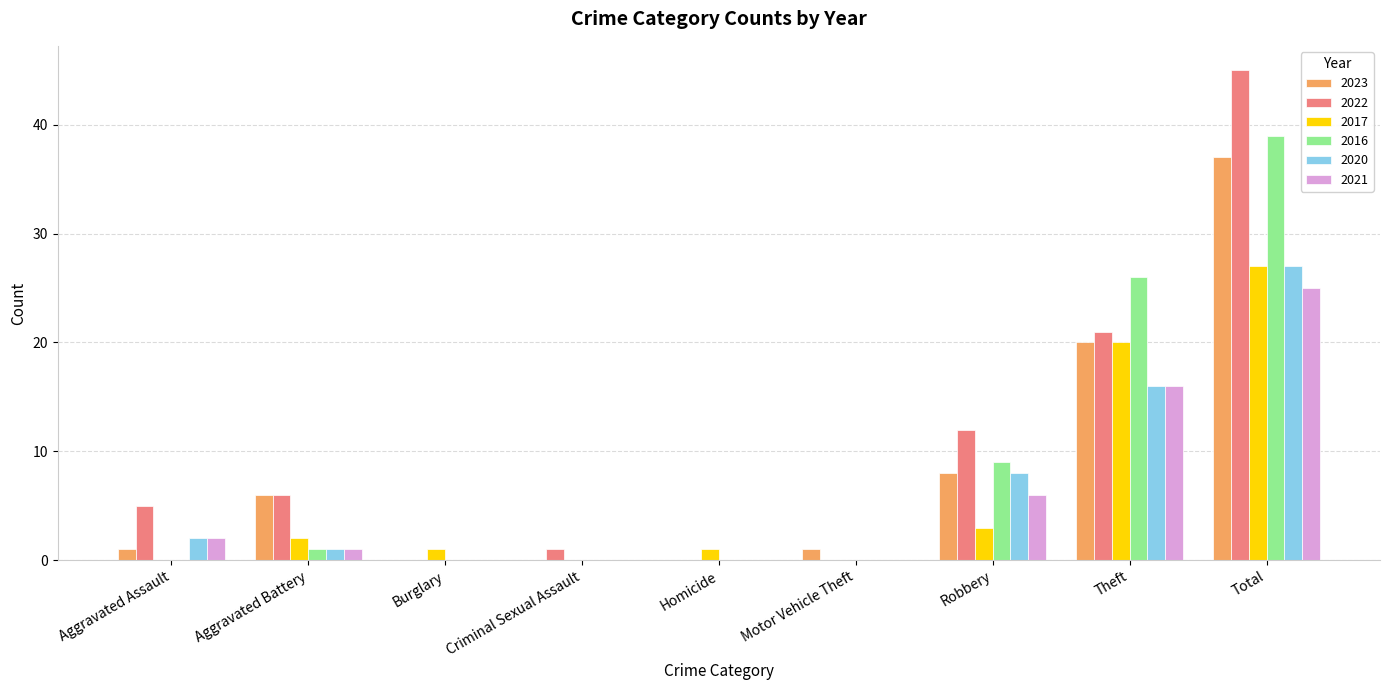

Between Theft and Total, which series saw the biggest shift?

2022